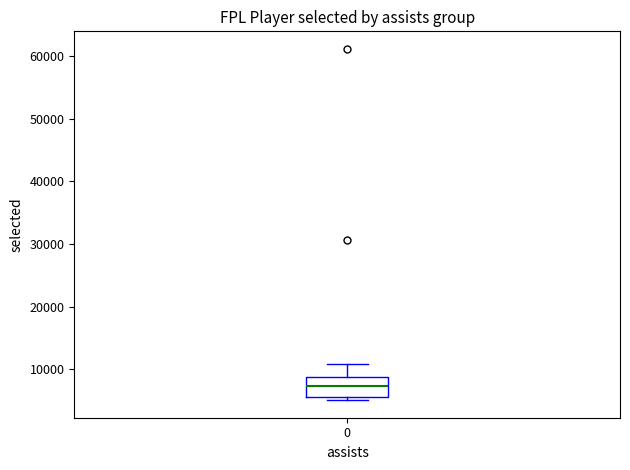

Read this box plot against the y-axis: the position of the median line, the range covered by the box, and the ends of both whiskers. The values are not printed on the chart, so give them approximately, as read against the axis.

median 7000, box 6000 to 9000, whiskers 5000 to 11000